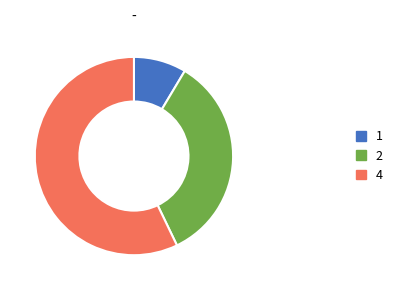

True or false: 1 accounts for 9% of the total.

True